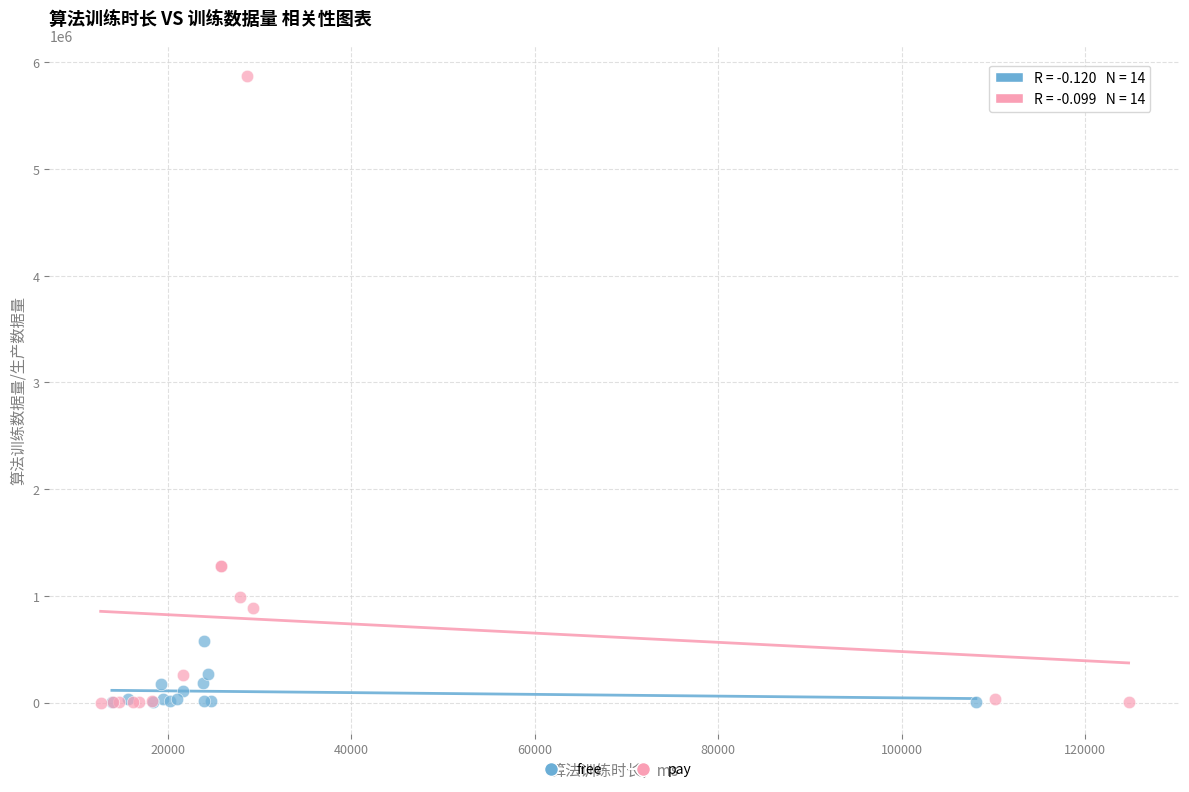

Which series contains the highest Y value?

pay